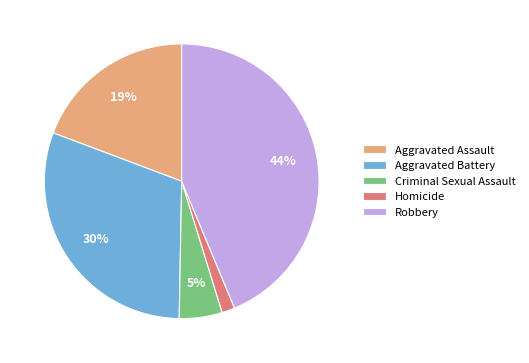

Count the number of slices in the pie.

5